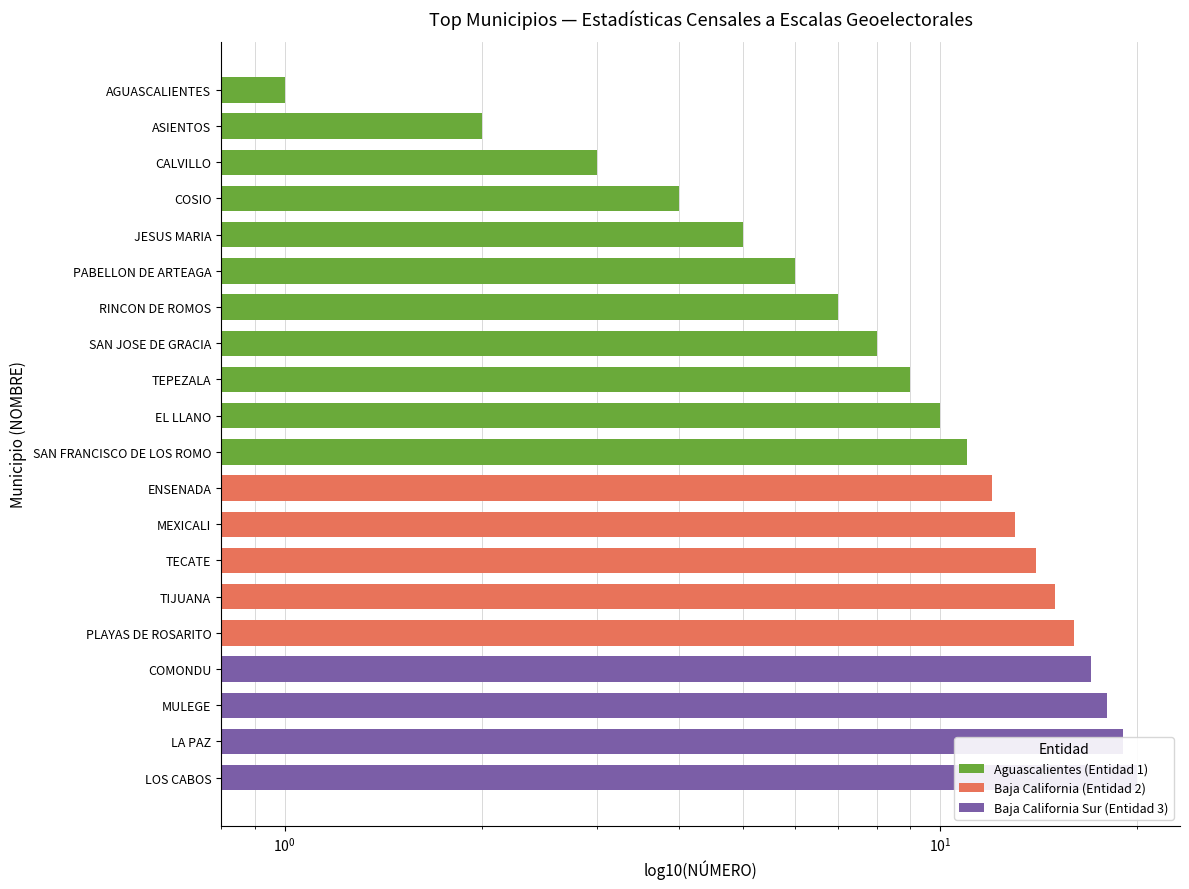

How many bars are there in total?

20